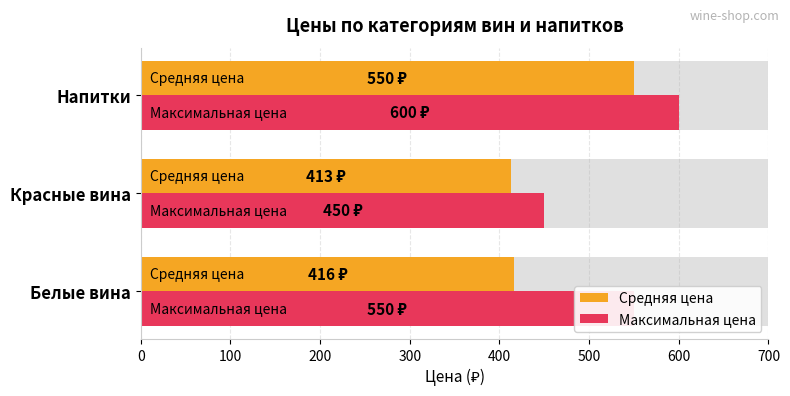

True or false: Средняя цена has a value of 416.3 at Белые вина.

True